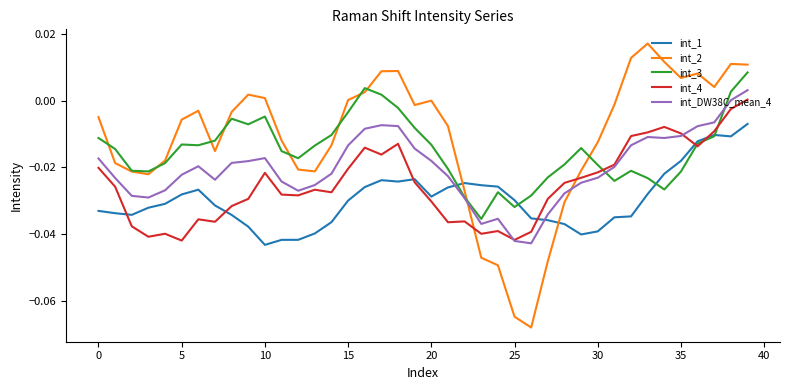

Rank the series by their average value, from highest to lowest.

int_2, int_3, int_DW38C_mean_4, int_4, int_1